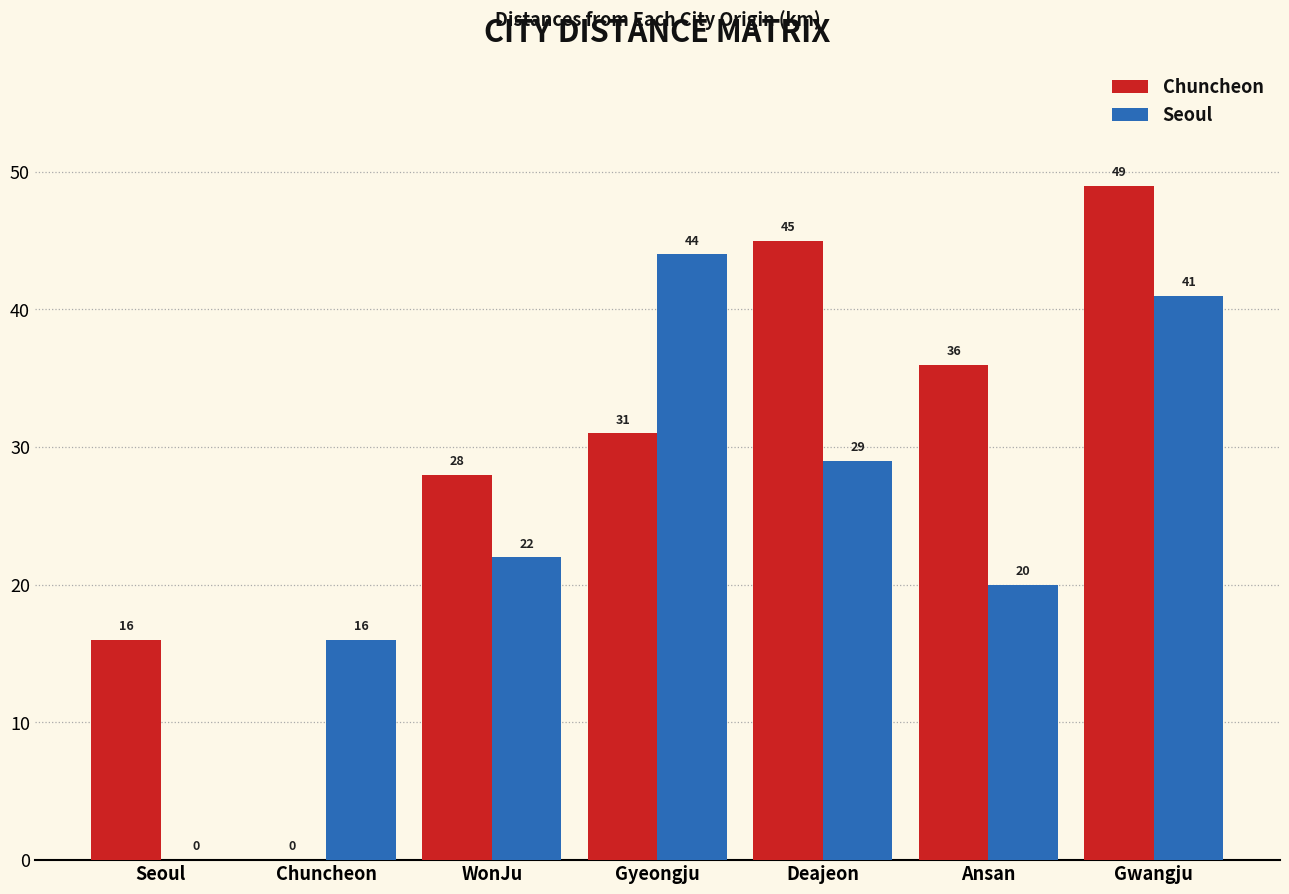

Is it true that Seoul equals 57 at Gwangju?

False